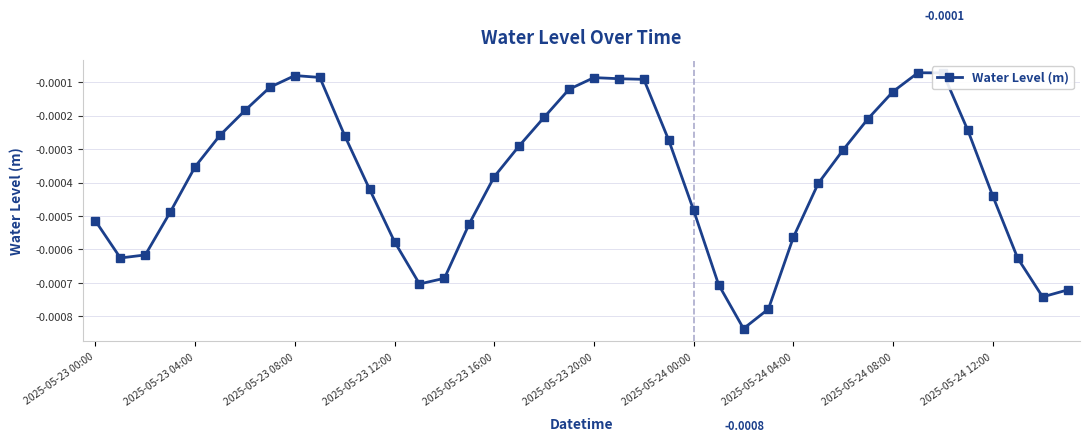

True or false: the data has more than 0 interior local peaks.

True